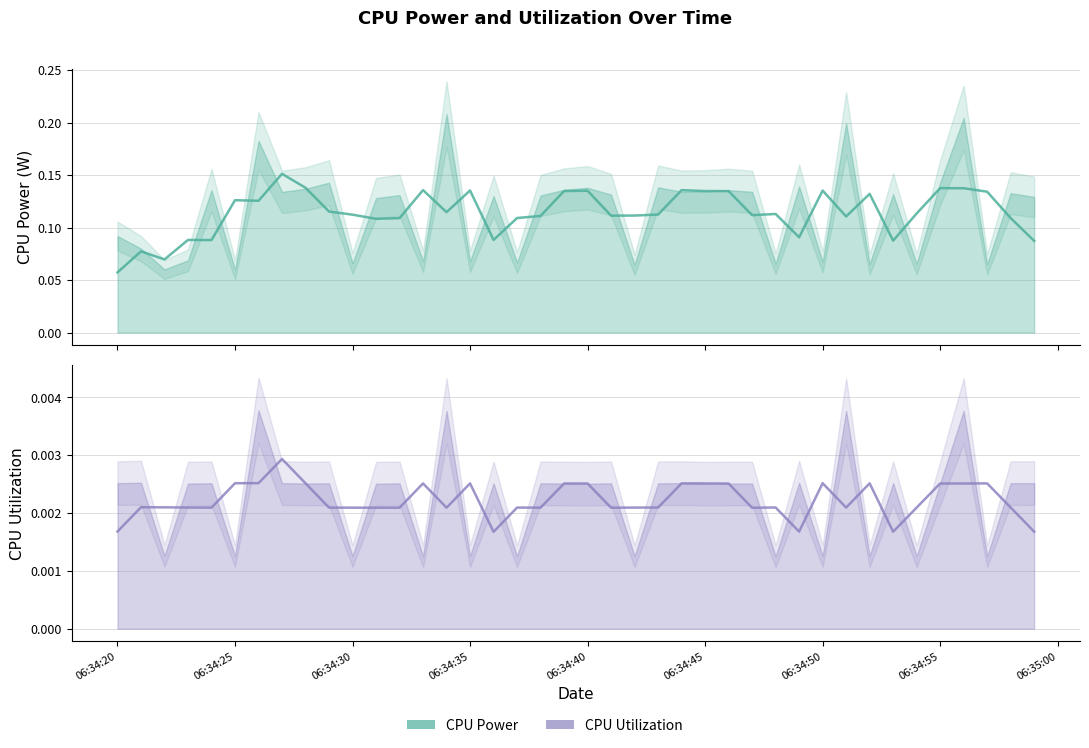

Reading right to left, extract all data points from this chart.

CPU Power: 0.1	0.1	0.1	0.1	0.1	0.1	0.1	0.1	0.1	0.1	0.1	0.1	0.1	0.1	0.1	0.1	0.1	0.1	0.1	0.1	0.1	0.1	0.1	0.1	0.1	0.1	0.1	0.1	0.1	0.1	0.1	0.1	0.2	0.1	0.1	0.1	0.1	0.1	0.1	0.1
CPU Utilization: 0.0	0.0	0.0	0.0	0.0	0.0	0.0	0.0	0.0	0.0	0.0	0.0	0.0	0.0	0.0	0.0	0.0	0.0	0.0	0.0	0.0	0.0	0.0	0.0	0.0	0.0	0.0	0.0	0.0	0.0	0.0	0.0	0.0	0.0	0.0	0.0	0.0	0.0	0.0	0.0